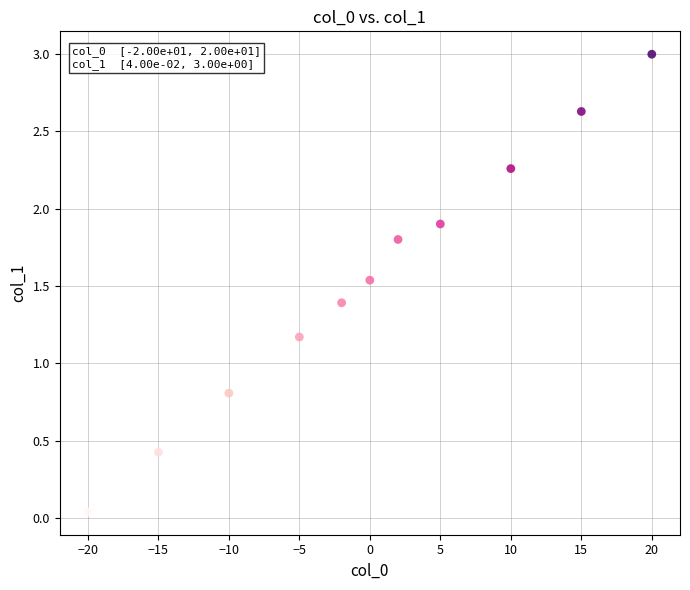

What is the range of X values (max minus min)?

40.0